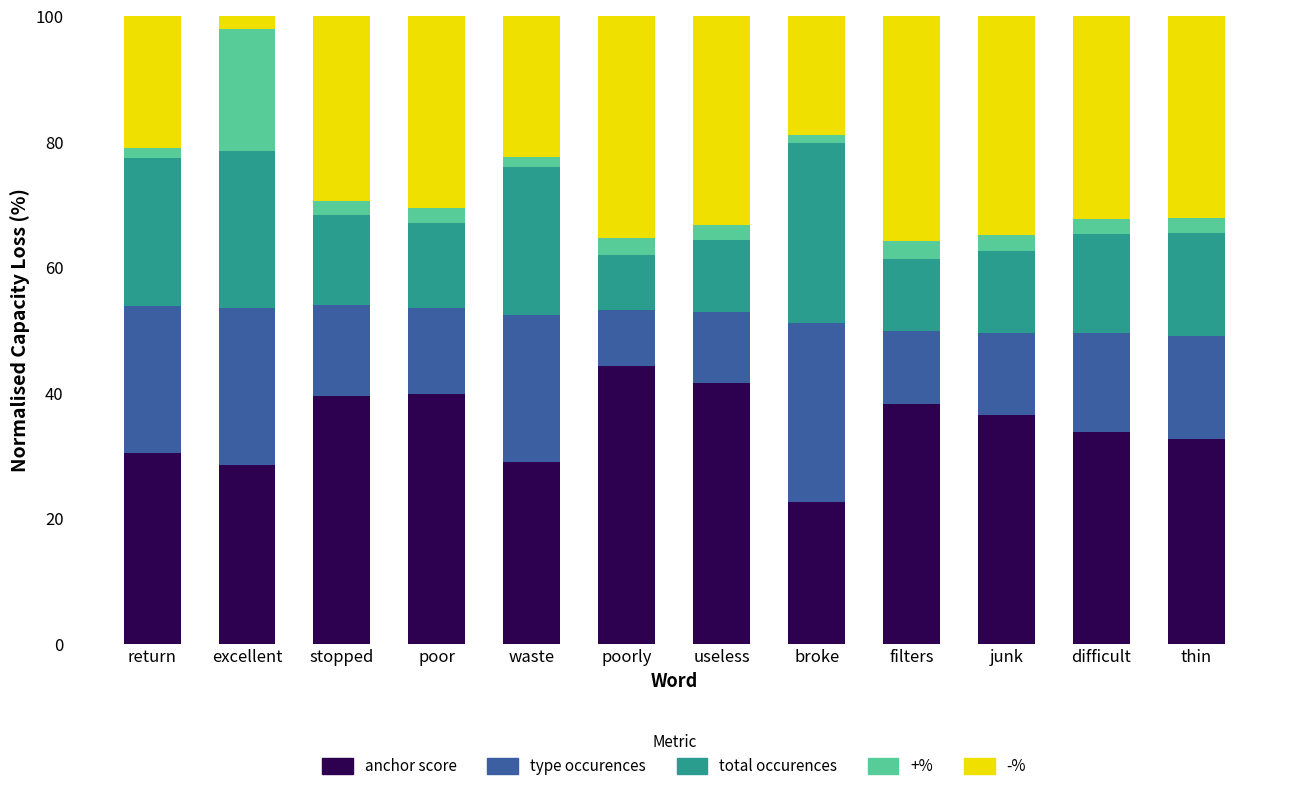

The value of anchor score at excellent is 39.9. True or false?

False